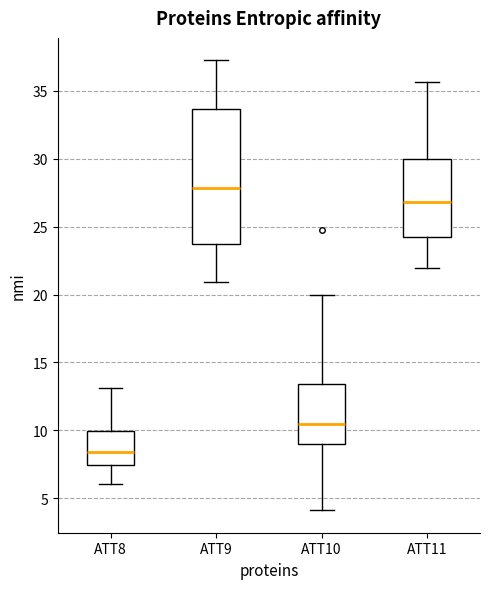

Reading left to right, transcribe this box plot: for each box, give where its median line is, the range the box spans, and where its two whiskers end, as read against the y-axis. The values are not printed on the chart, so give them approximately, as read against the axis.

ATT8: median 8.5, box 7.5 to 10.0, whiskers 6.0 to 13.0
ATT9: median 28.0, box 23.5 to 33.5, whiskers 21.0 to 37.5
ATT10: median 10.5, box 9.0 to 13.5, whiskers 4.0 to 20.0
ATT11: median 27.0, box 24.0 to 30.0, whiskers 22.0 to 35.5